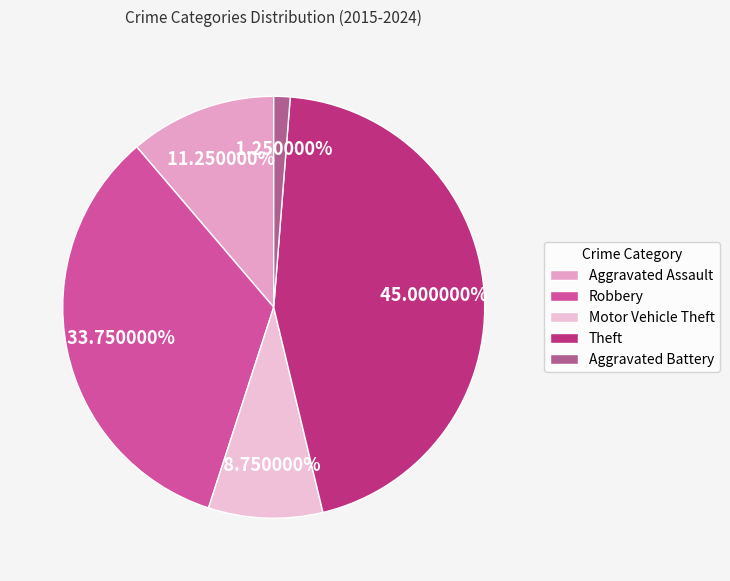

How many slices are in this pie chart?

5